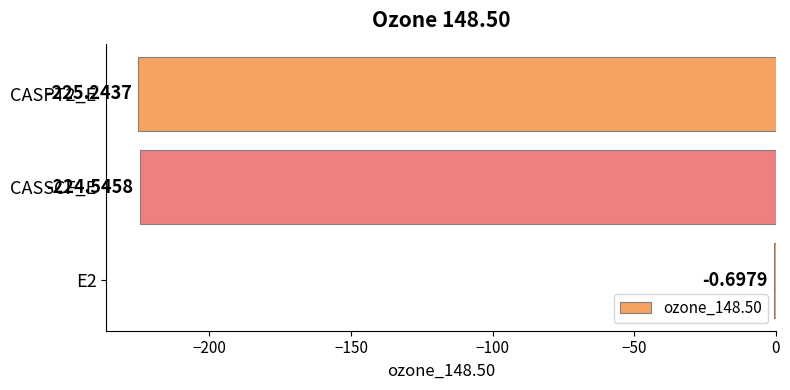

What is the sum of all values?

-450.5